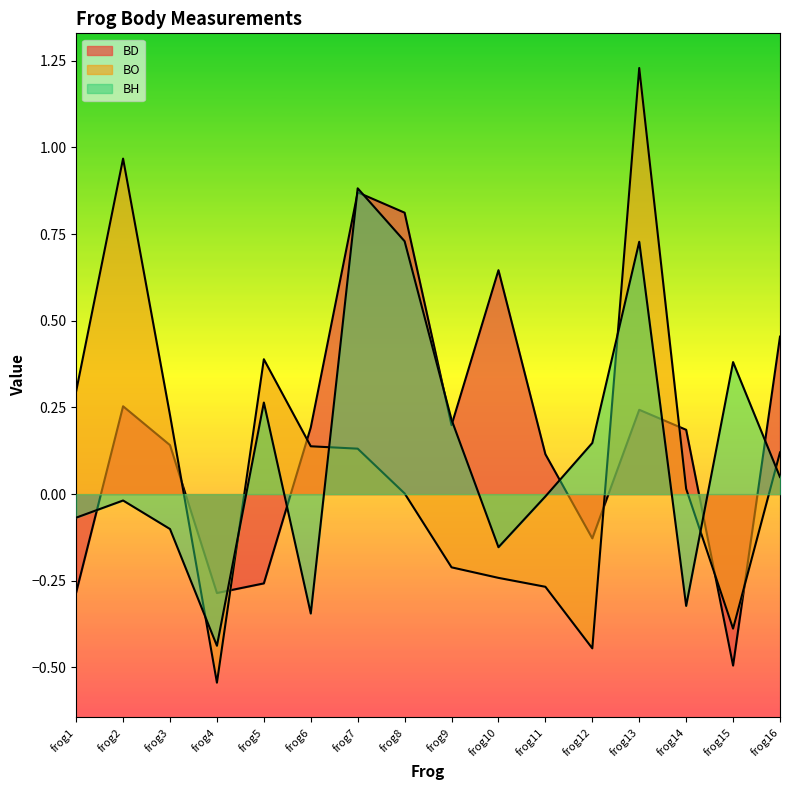

How many lines are shown in the chart?

3